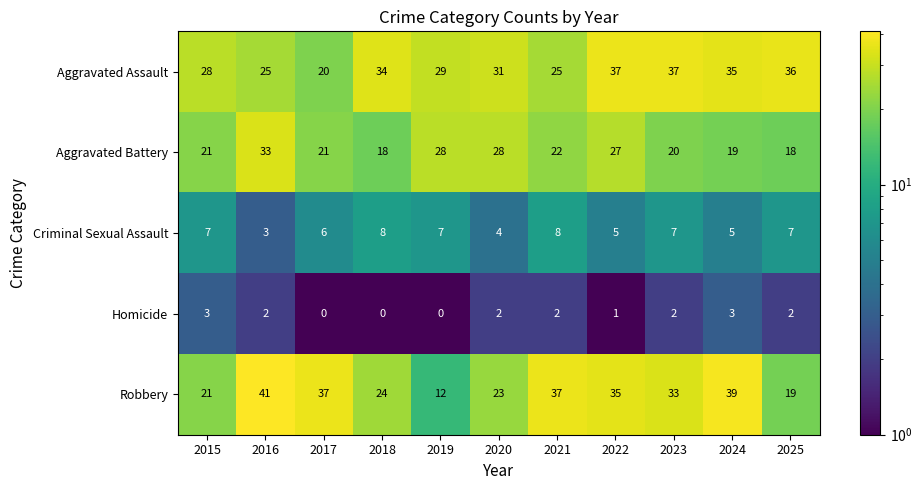

Which series has the largest total across all categories?

Aggravated Assault